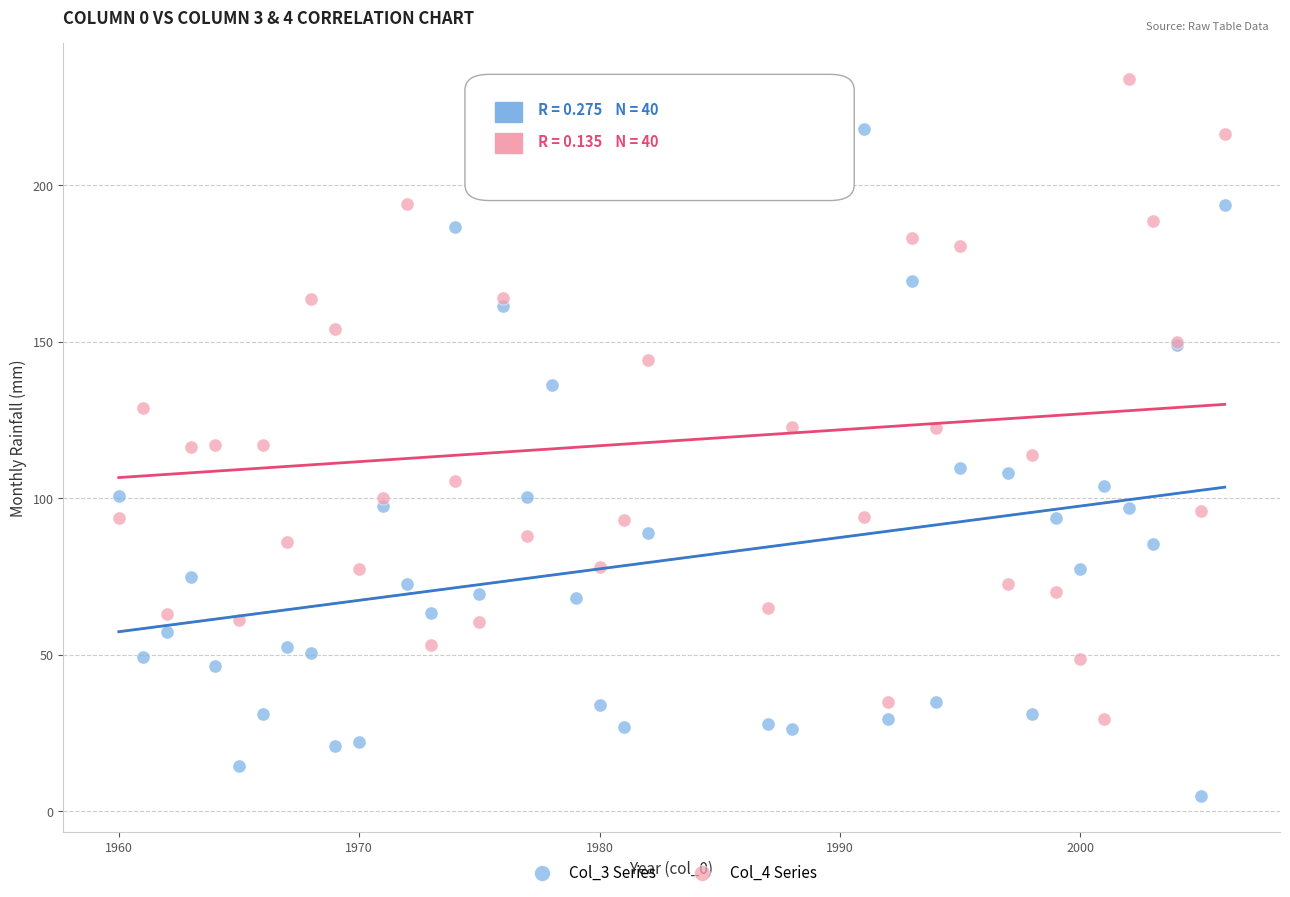

What is the X range (max minus min) for the scatter plot?

46.0